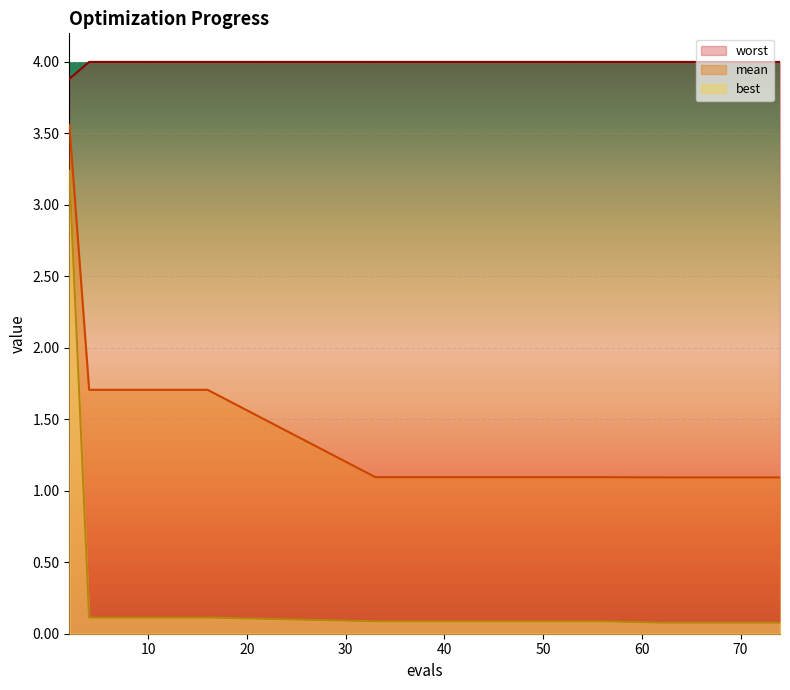

At which category does the chart reach its peak across all series?

4